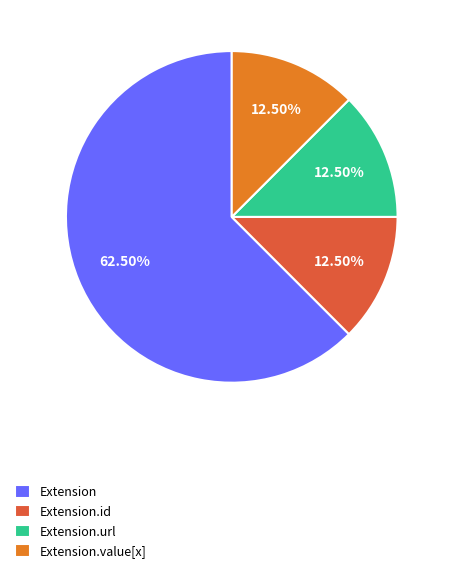

Which slice is the largest?

Extension